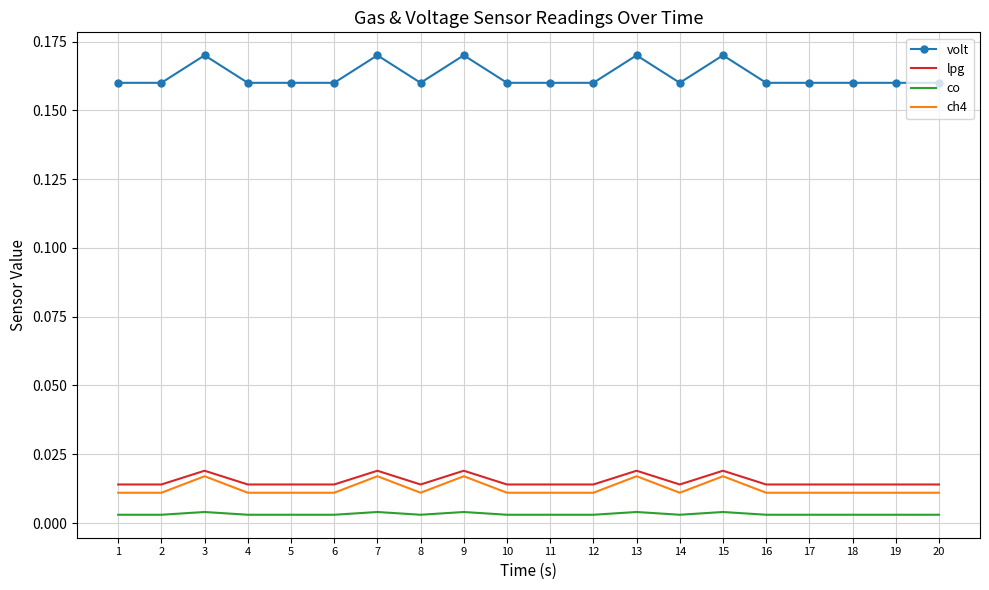

Which series has the widest spread of values?

volt